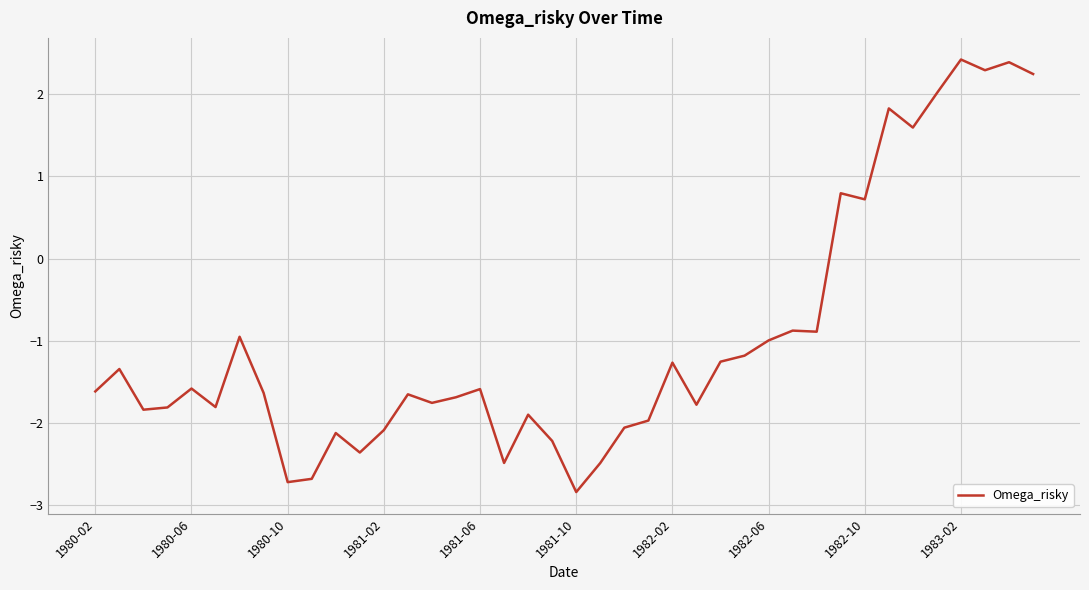

What is the difference between the maximum and minimum values?

5.3